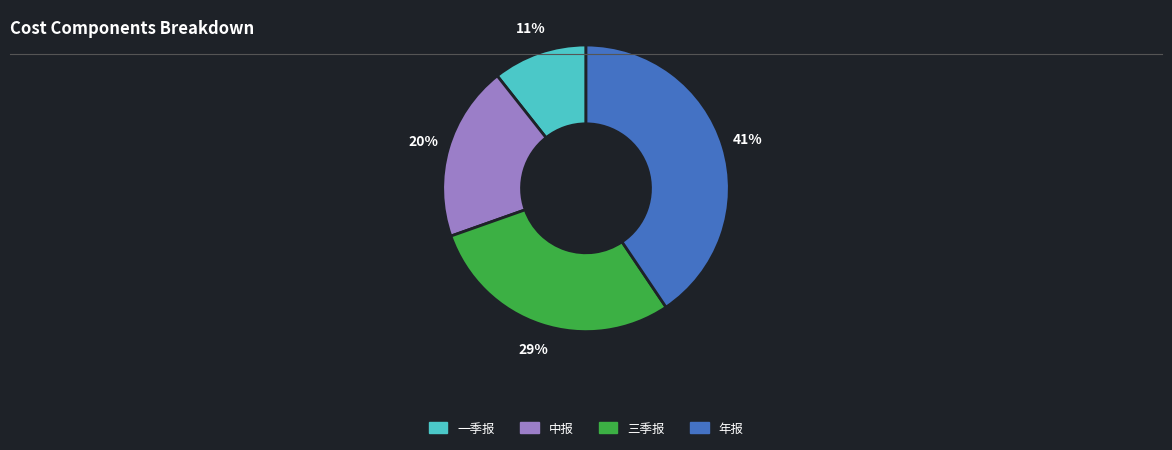

Which category has the smallest portion of the pie?

一季报